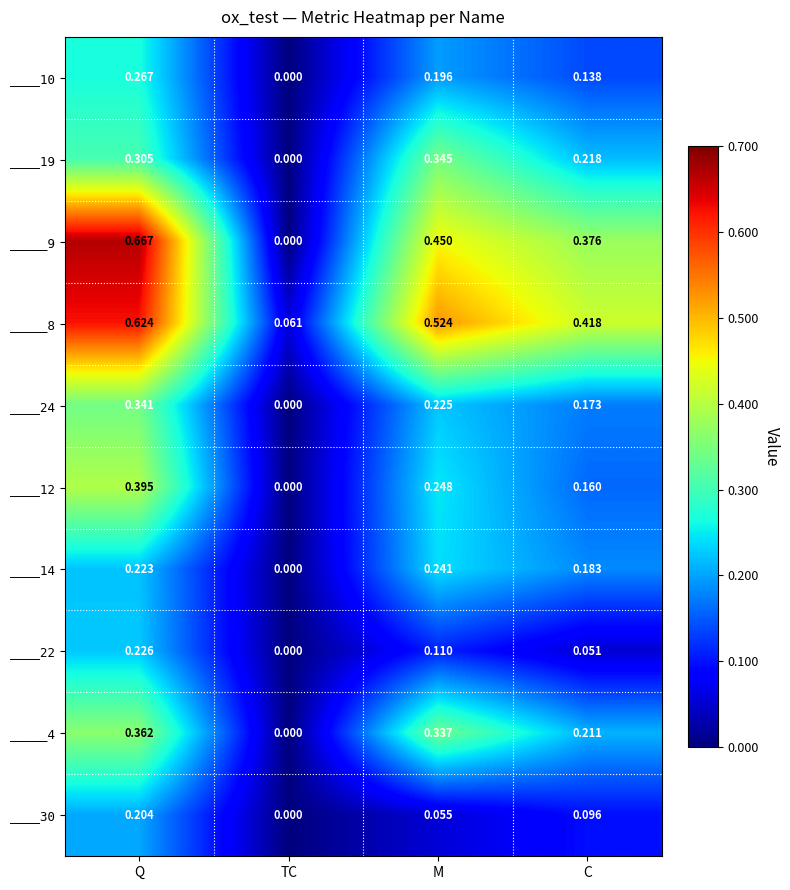

Which category has the highest value across all series?

Q